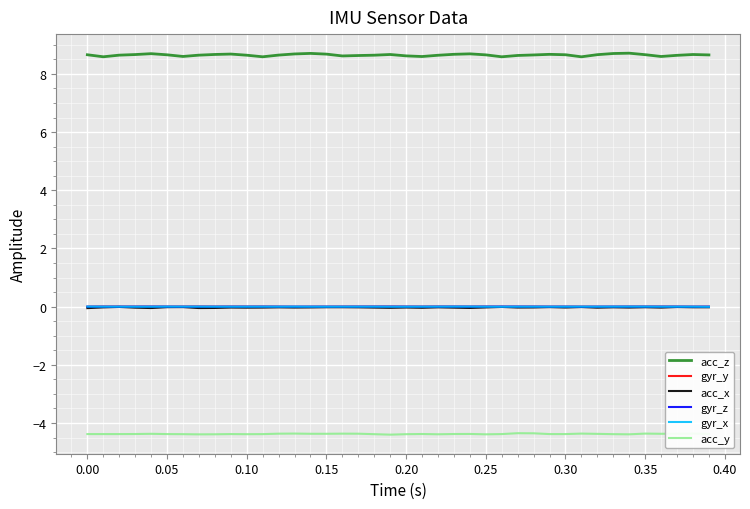

Count the acc_z values in the range 8 to 9.

40